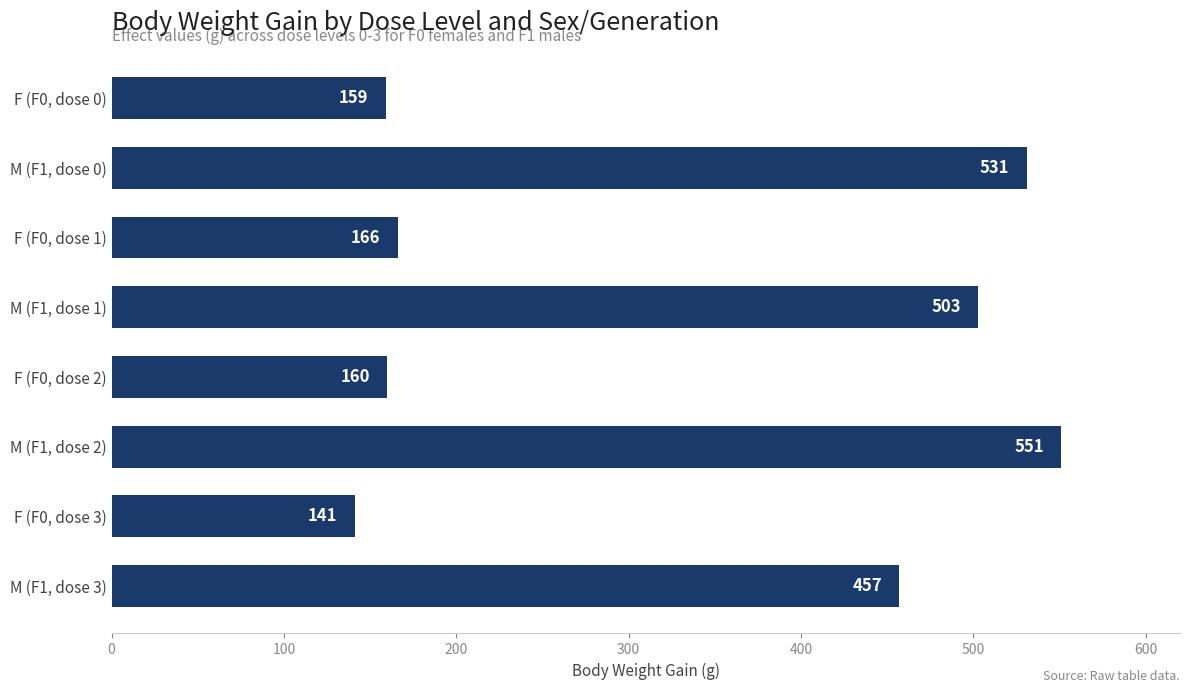

How many bars are there in total?

8